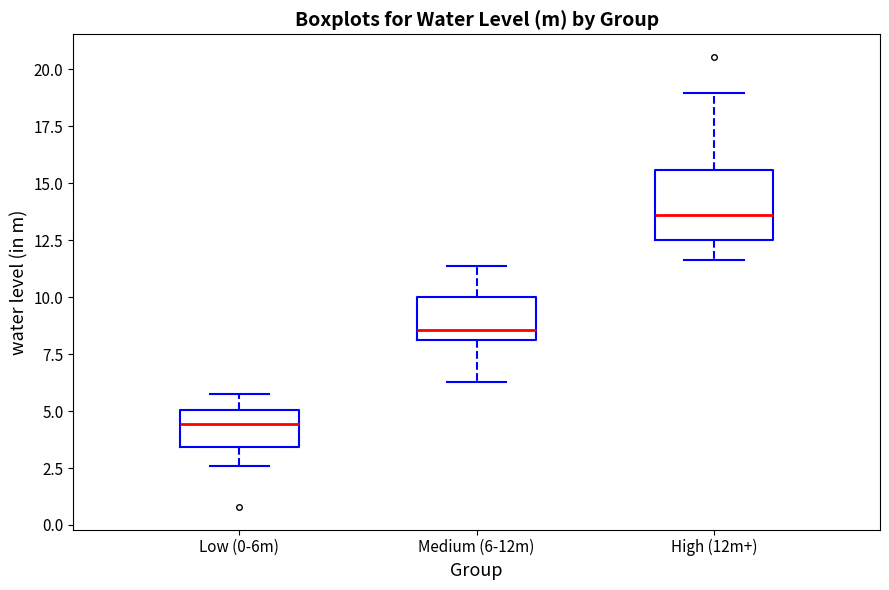

Reading left to right, transcribe this box plot: for each box, give where its median line is, the range the box spans, and where its two whiskers end, as read against the y-axis. The values are not printed on the chart, so give them approximately, as read against the axis.

Low (0-6m): median 4.5, box 3.5 to 5.0, whiskers 2.5 to 6.0
Medium (6-12m): median 8.5, box 8.0 to 10.0, whiskers 6.5 to 11.5
High (12m+): median 13.5, box 12.5 to 15.5, whiskers 11.5 to 19.0